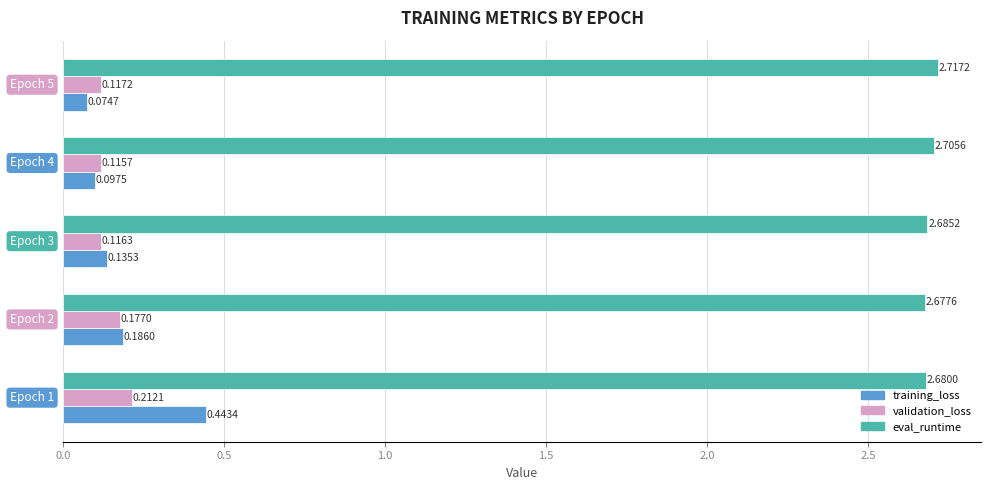

Which series has the largest range (max minus min)?

training_loss